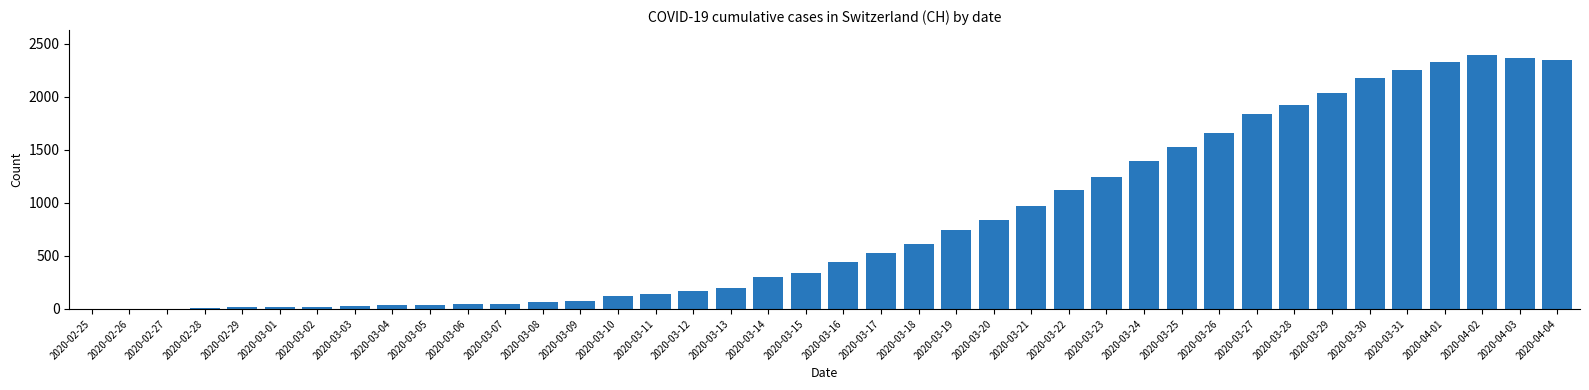

The value at 2020-03-21 is 1367. True or false?

False